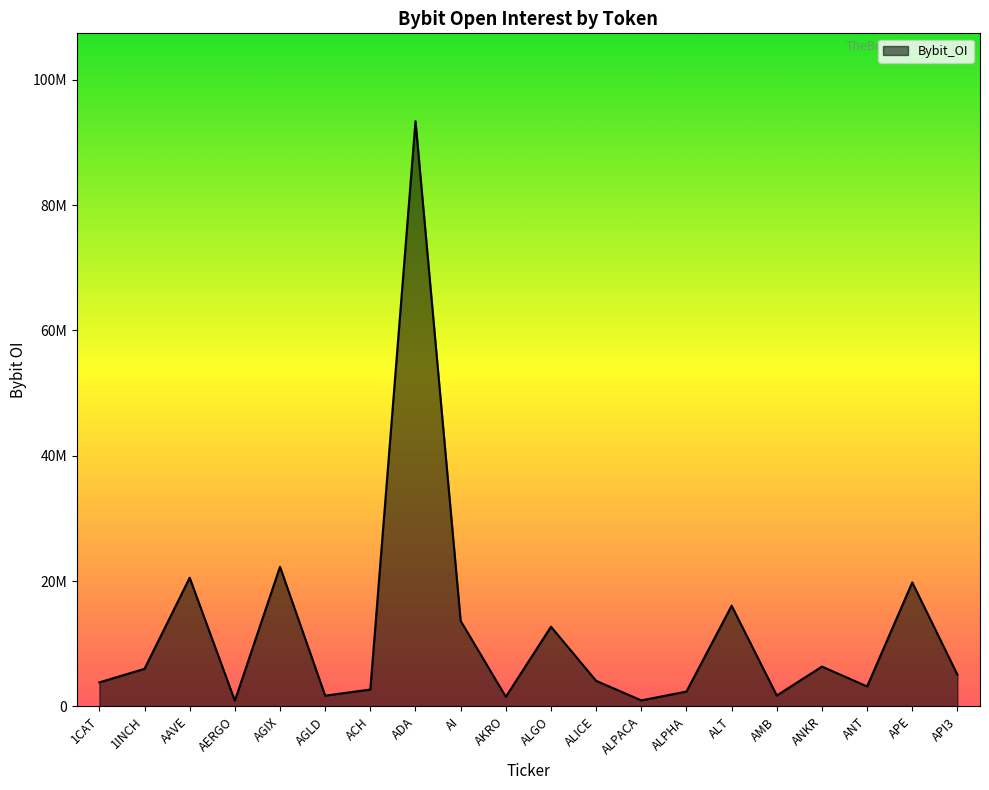

Does the chart have visible grid lines?

No